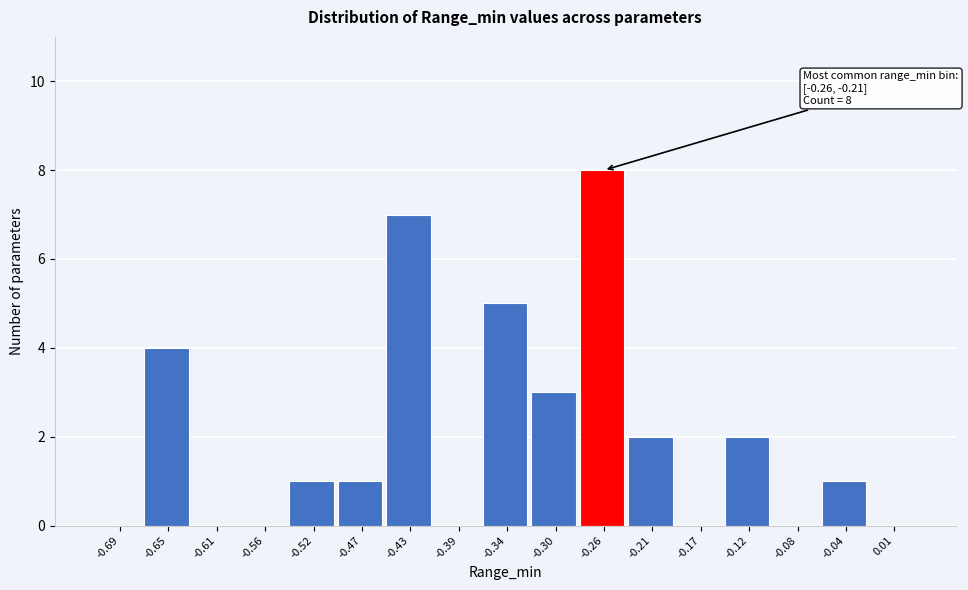

Reading left to right, transcribe all the data shown in this chart.

-0.69=0	-0.65=4	-0.61=0	-0.56=0	-0.52=1	-0.47=1	-0.43=7	-0.39=0	-0.34=5	-0.30=3	-0.26=8	-0.21=2	-0.17=0	-0.12=2	-0.08=0	-0.04=1	0.01=0